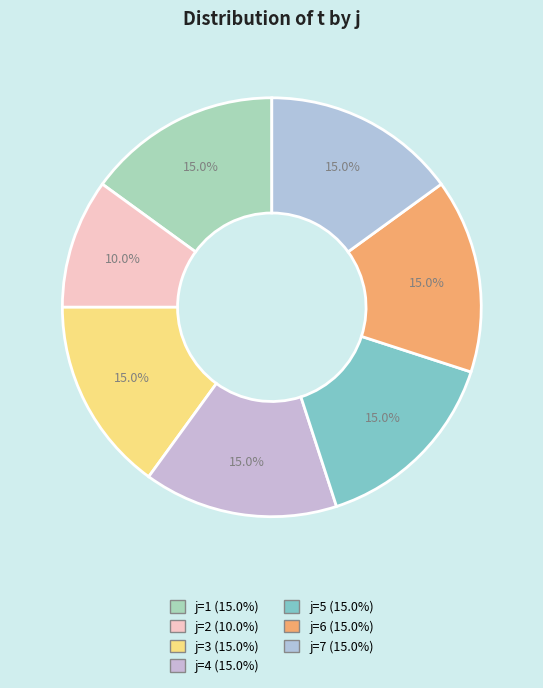

How many slices are in this pie chart?

7